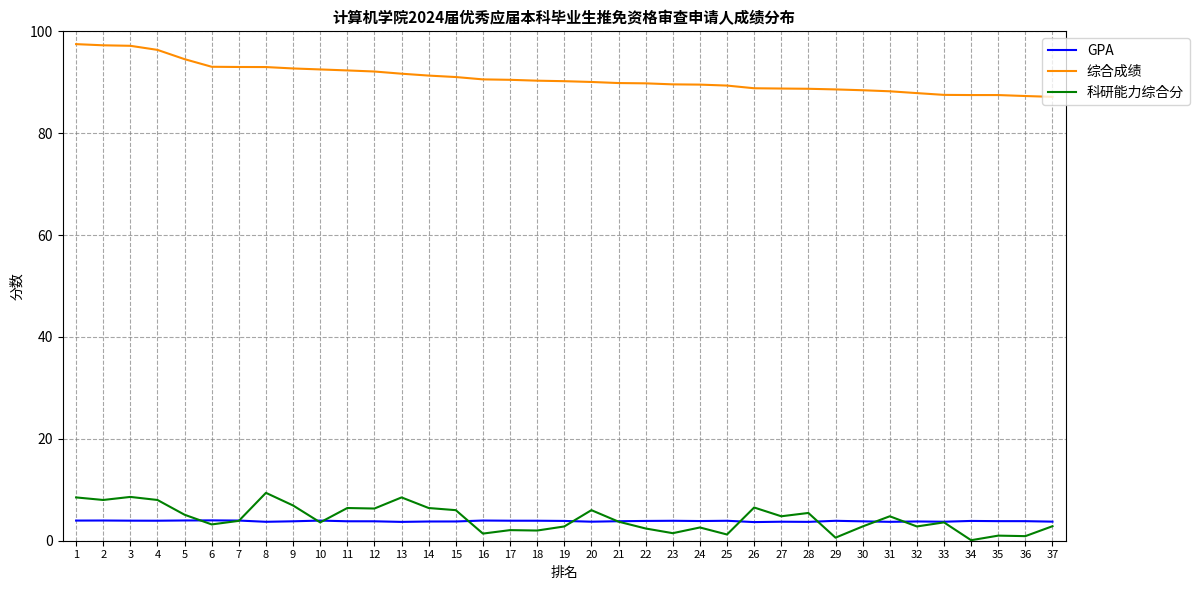

At how many categories does at least one series exceed 60?

37